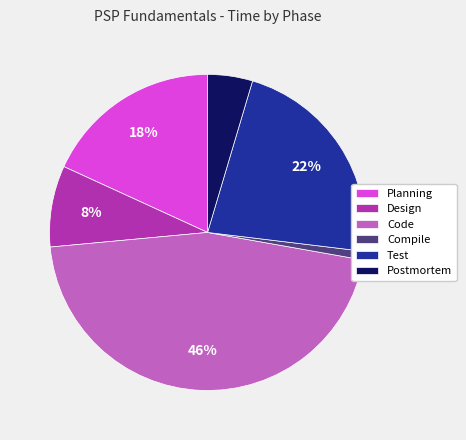

To the nearest percent, what is the difference between the largest and smallest slice percentages?

45%